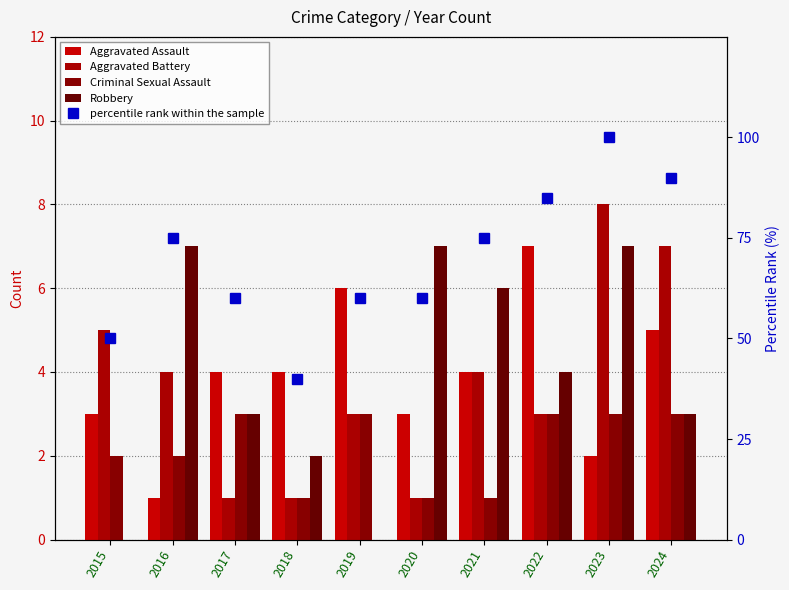

Which category has the highest value in the percentile rank within the sample series?

2023